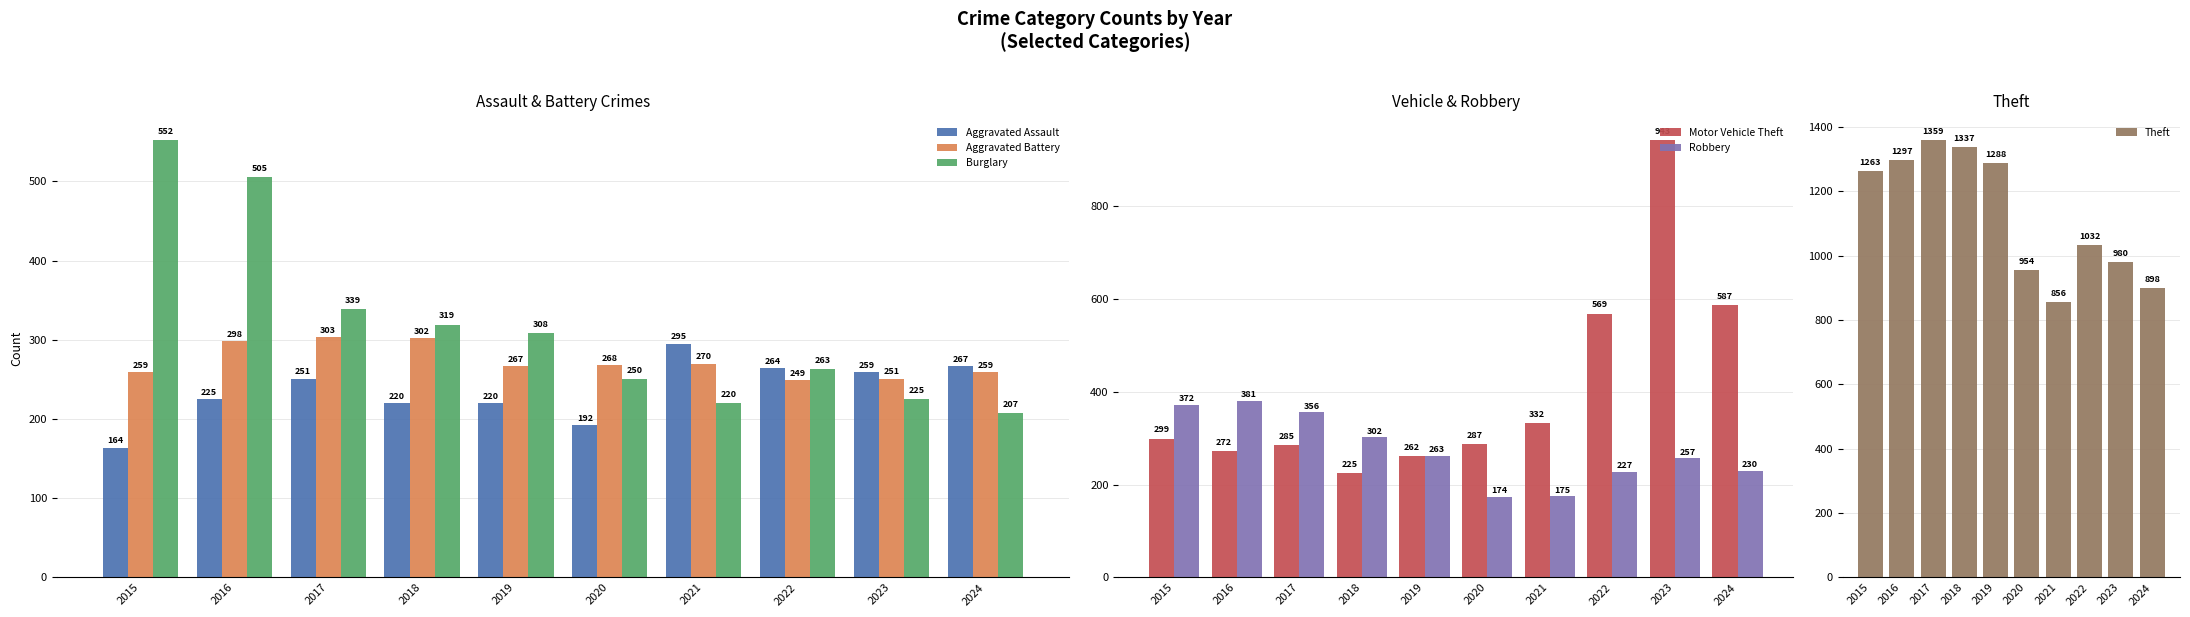

The value of Motor Vehicle Theft at 2018 is 225. True or false?

True